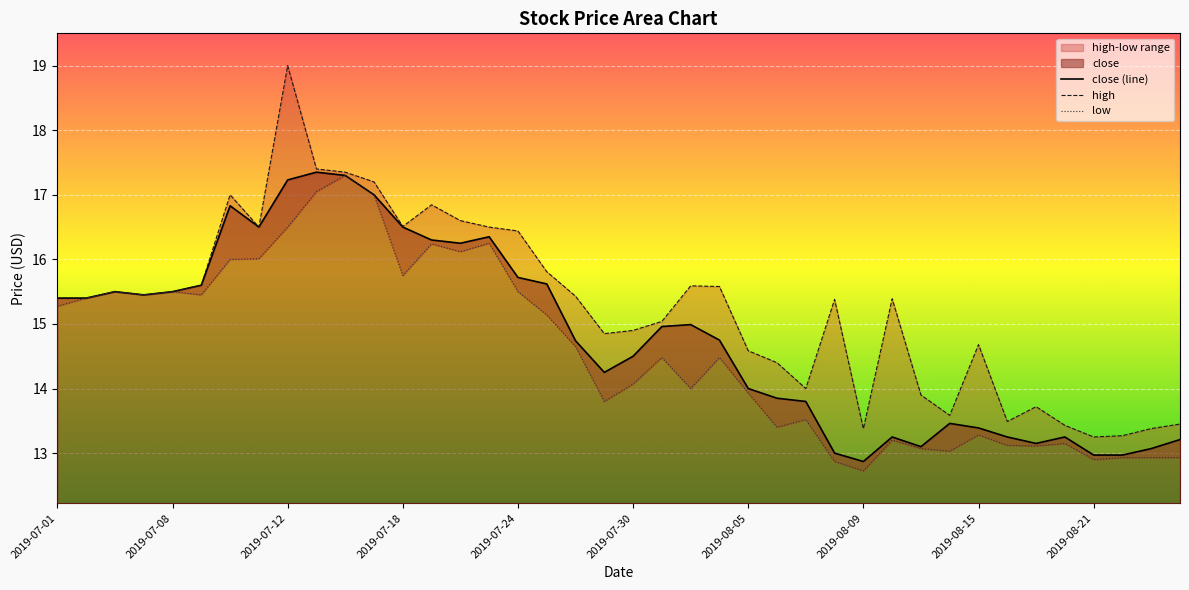

Between 2019-08-06 and 2019-08-15, which is larger?

2019-08-06